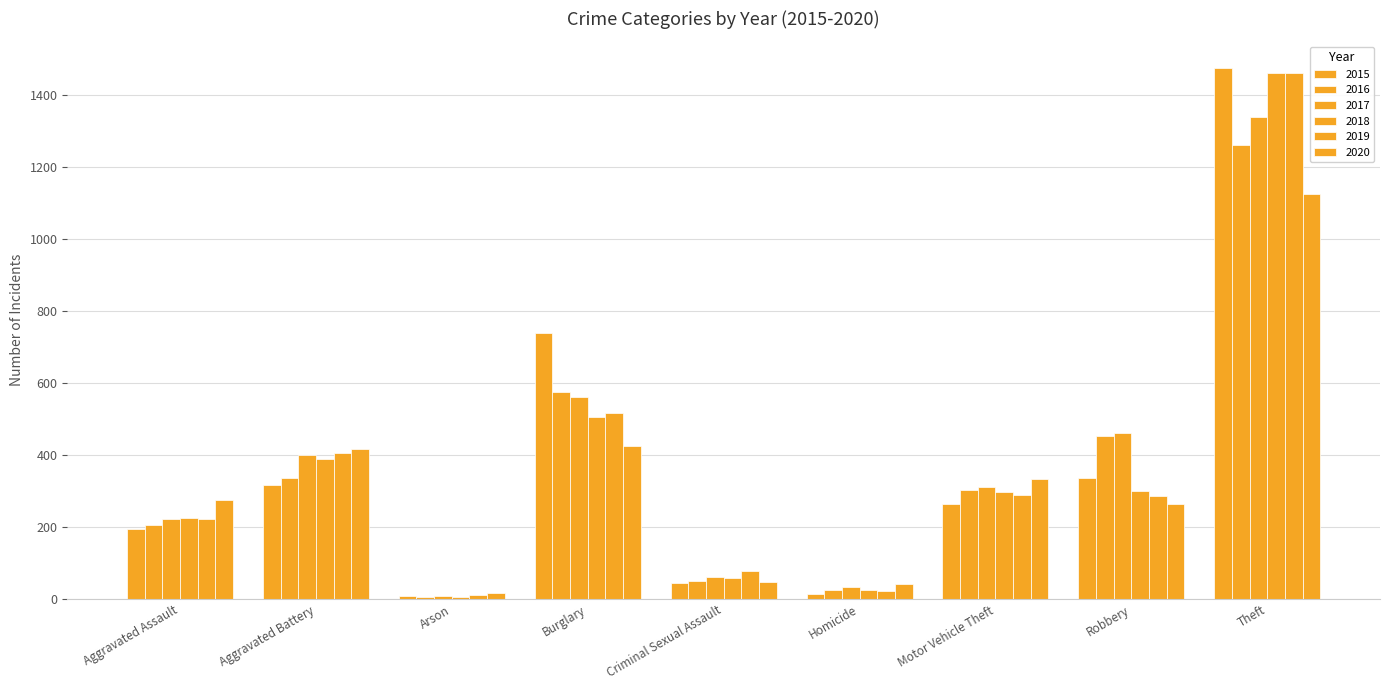

Does the chart contain any negative values?

No